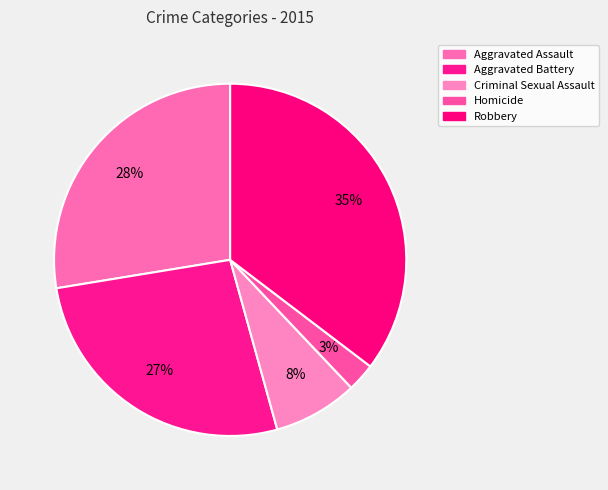

Count the number of slices in the pie.

5